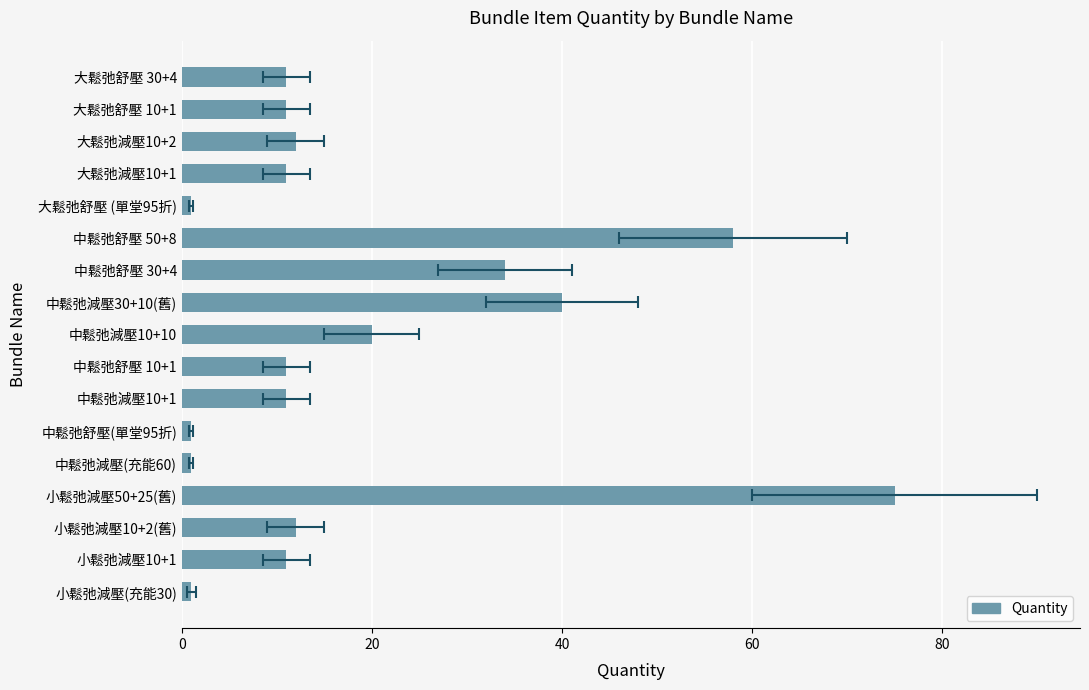

What is the difference between the second highest and minimum values?

57